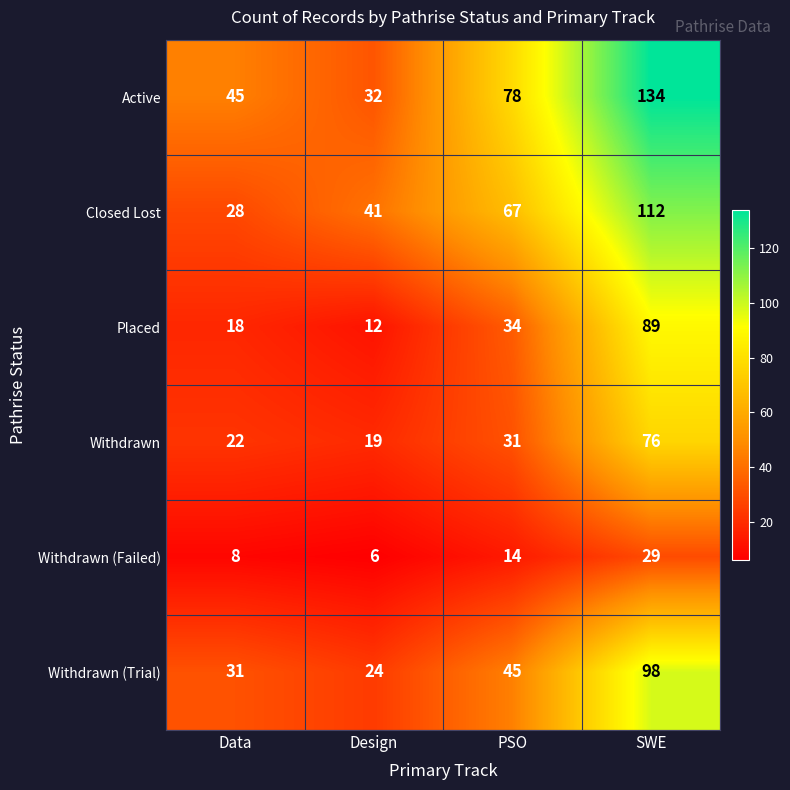

Which series changed the most between PSO and SWE?

Active